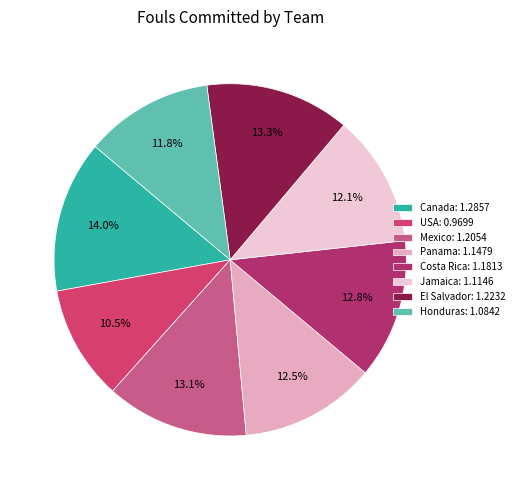

Is the sum of Jamaica and El Salvador greater than half?

No